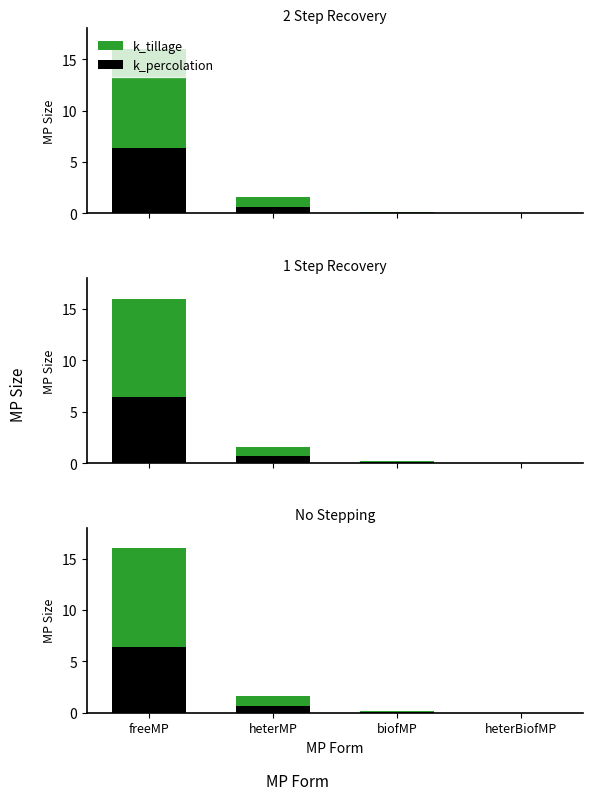

Between freeMP and heterBiofMP, which series saw the biggest shift?

k_tillage